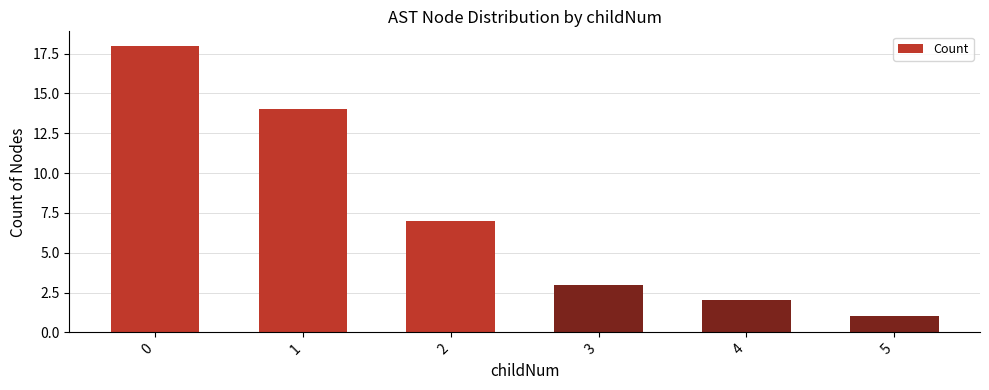

What is the approximate value at 0?

18